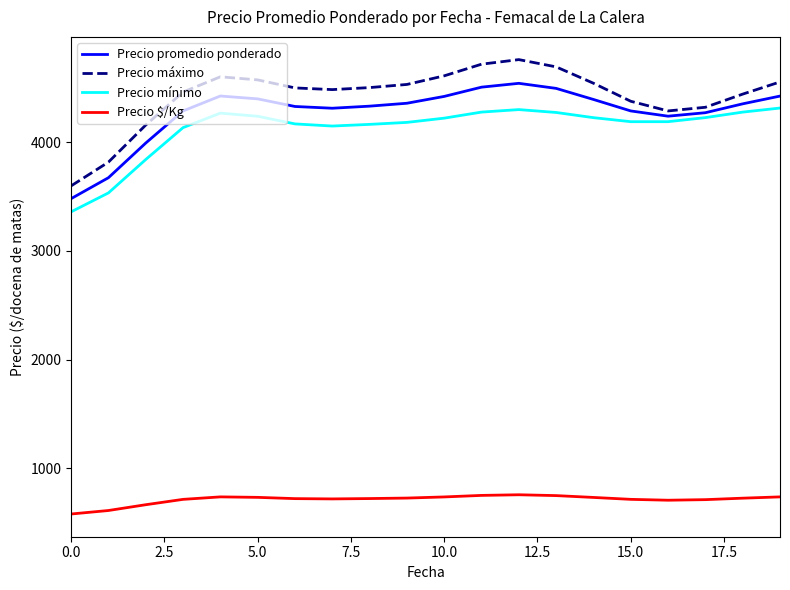

Rank the series by their maximum value, from lowest to highest.

Precio $/Kg, Precio mínimo, Precio promedio ponderado, Precio máximo